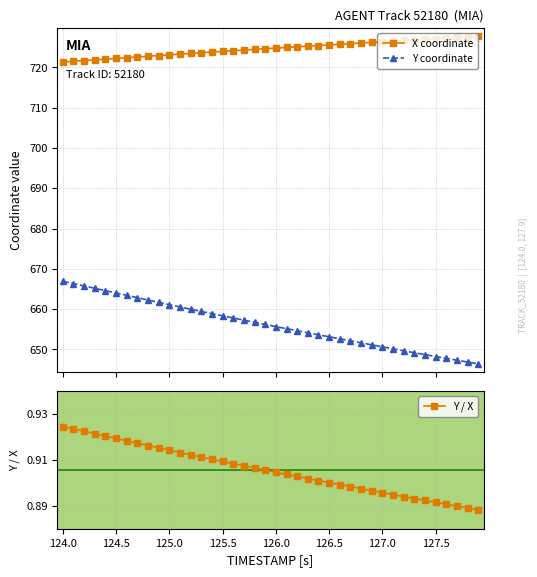

True or false: Y coordinate and X coordinate cross at least once.

False